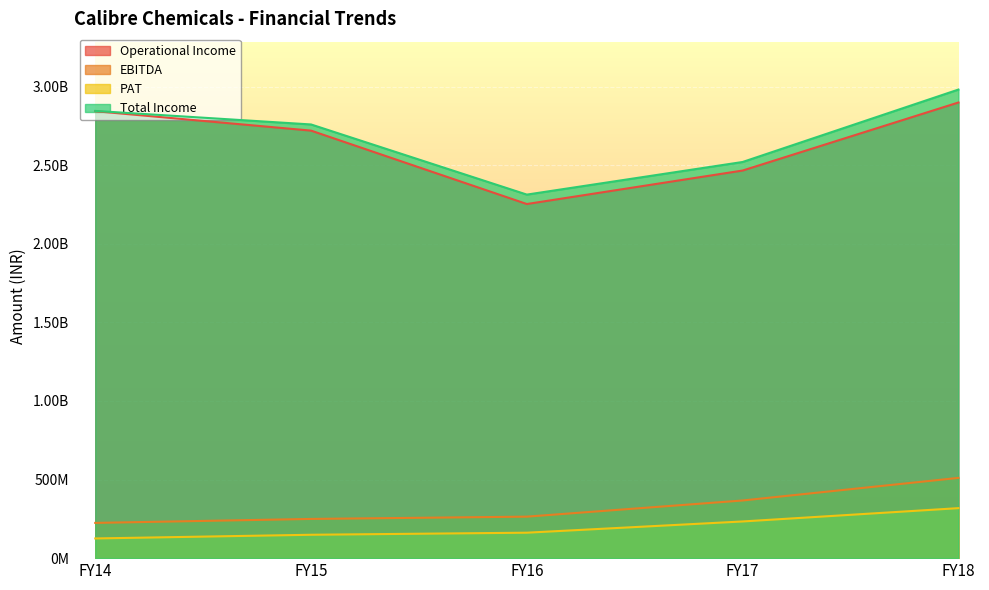

Is the value of PAT at FY14 greater than the value of EBITDA at FY17?

No